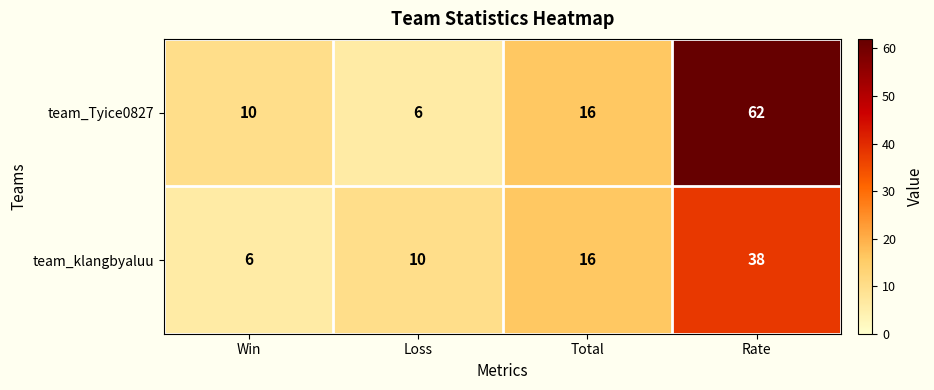

What is the difference between the highest and lowest values at Rate?

24